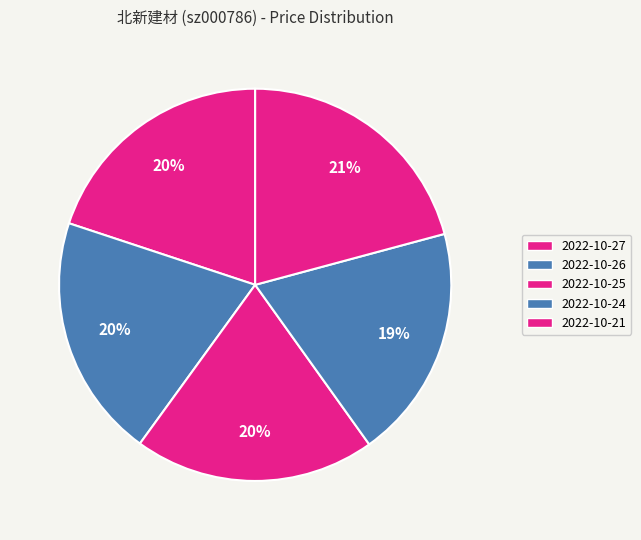

Does any single category account for the majority?

No